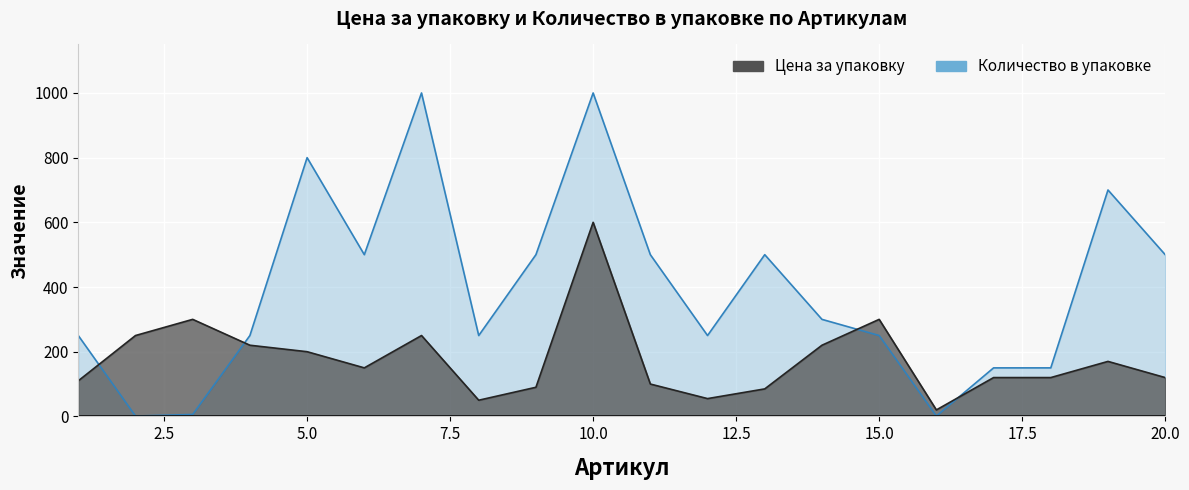

Rank the categories by Цена за упаковку value from lowest to highest.

16, 8, 12, 13, 9, 11, 1, 17, 18, 20, 6, 19, 5, 4, 14, 2, 7, 3, 15, 10